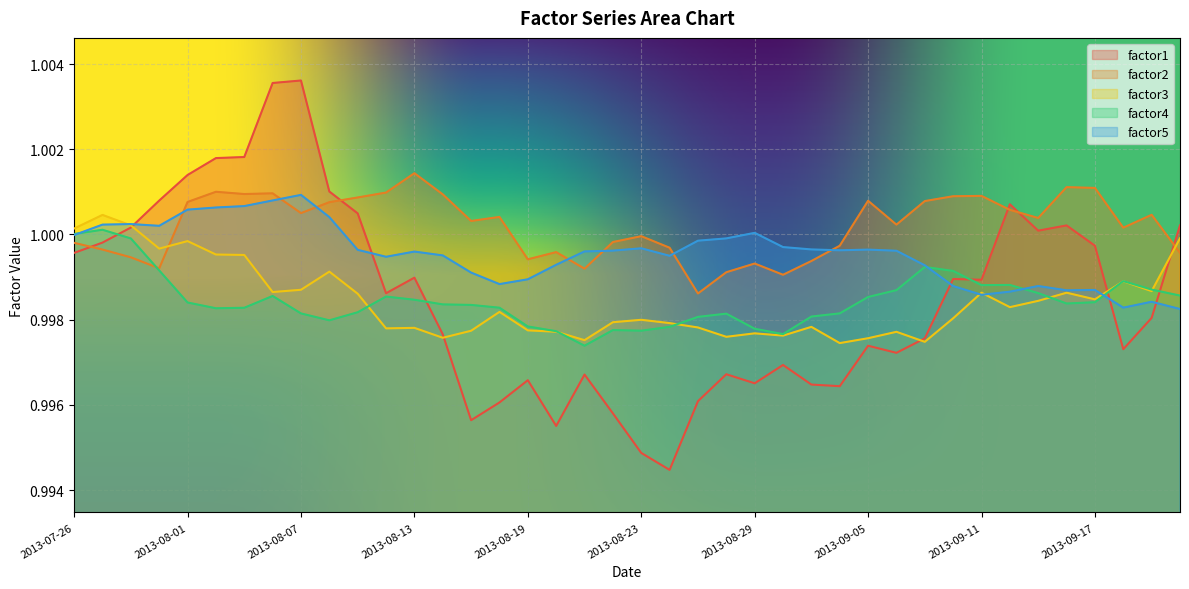

What is the lowest value of the factor4 series?

1.0